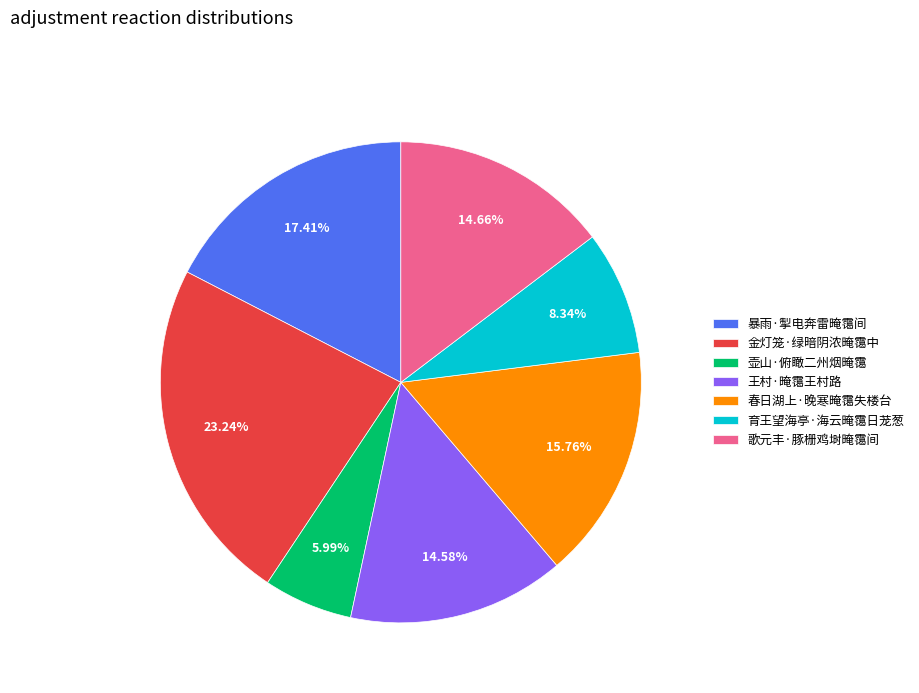

To the nearest percent, what percentage of the pie is 歌元丰·豚栅鸡埘晻霭间?

15%